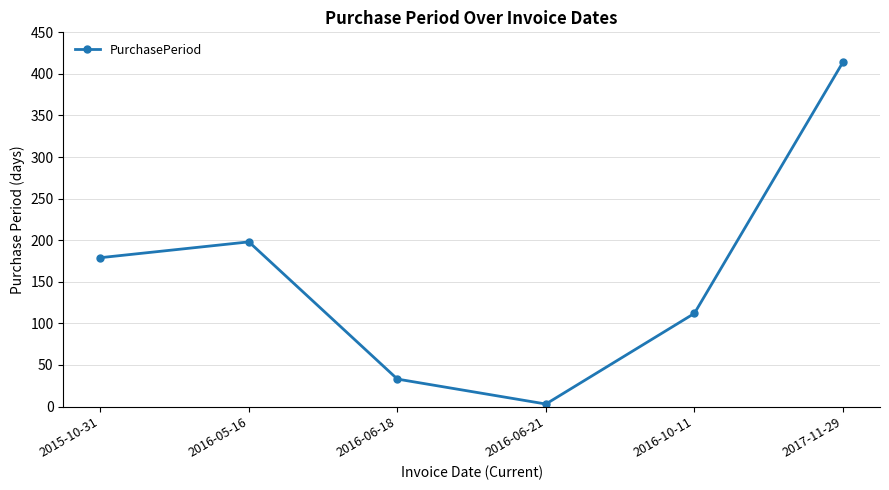

What position from the left is 2017-11-29?

6